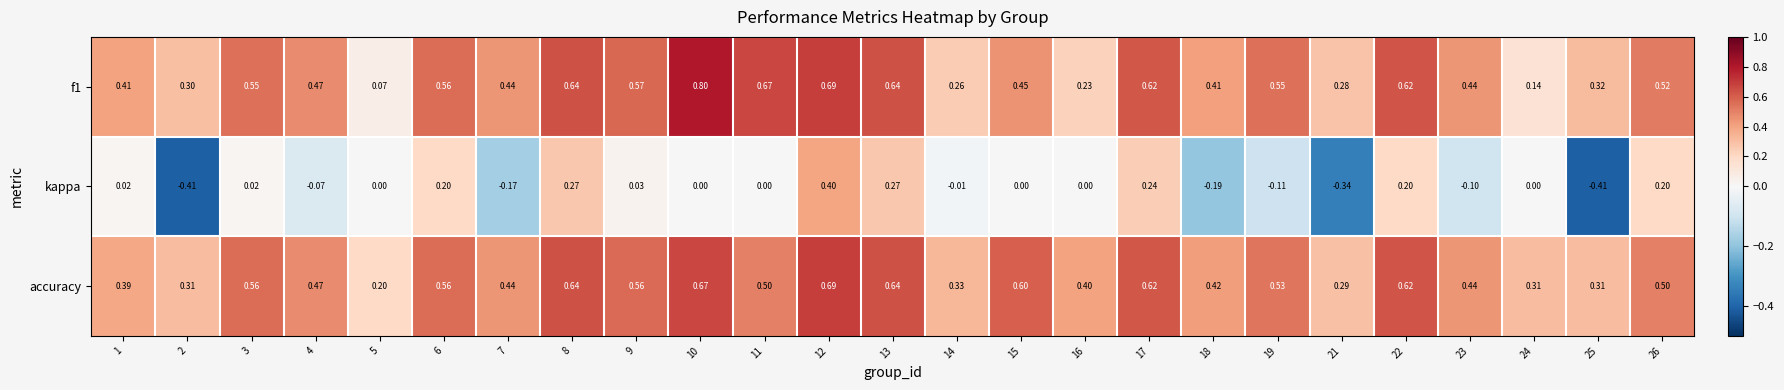

Is the value of accuracy at 21 greater than the value of kappa at 5?

Yes